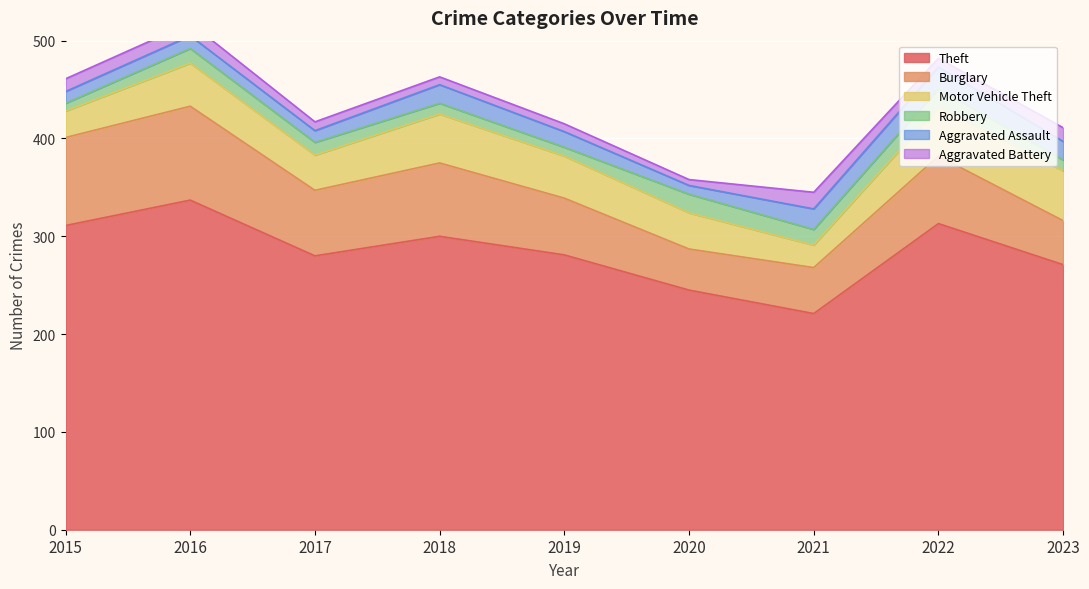

Between 2017 and 2019, which series saw the biggest shift?

Burglary